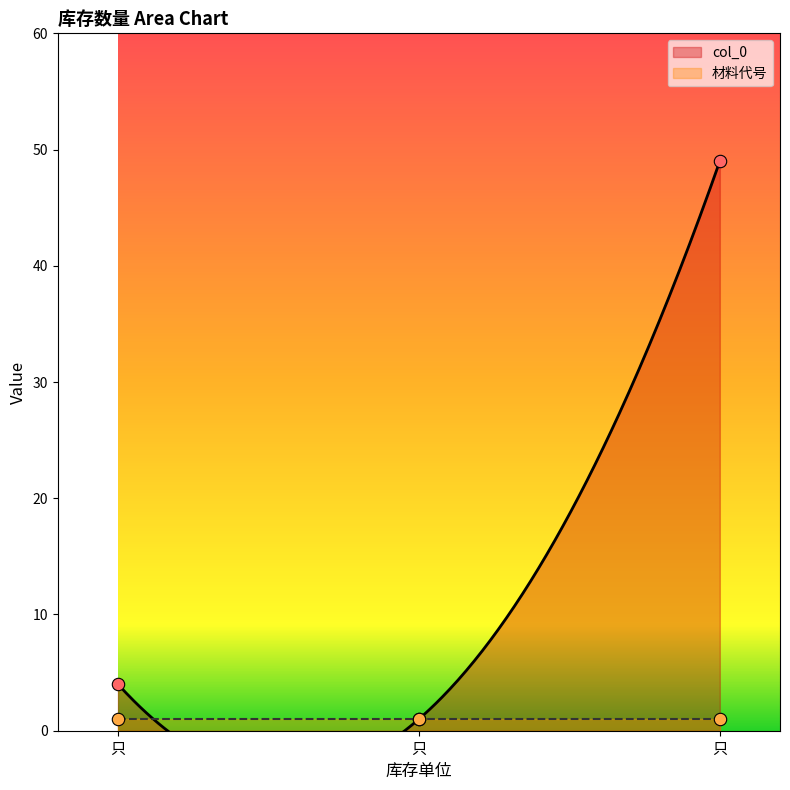

What is the change in value from 只 to 只?

-3